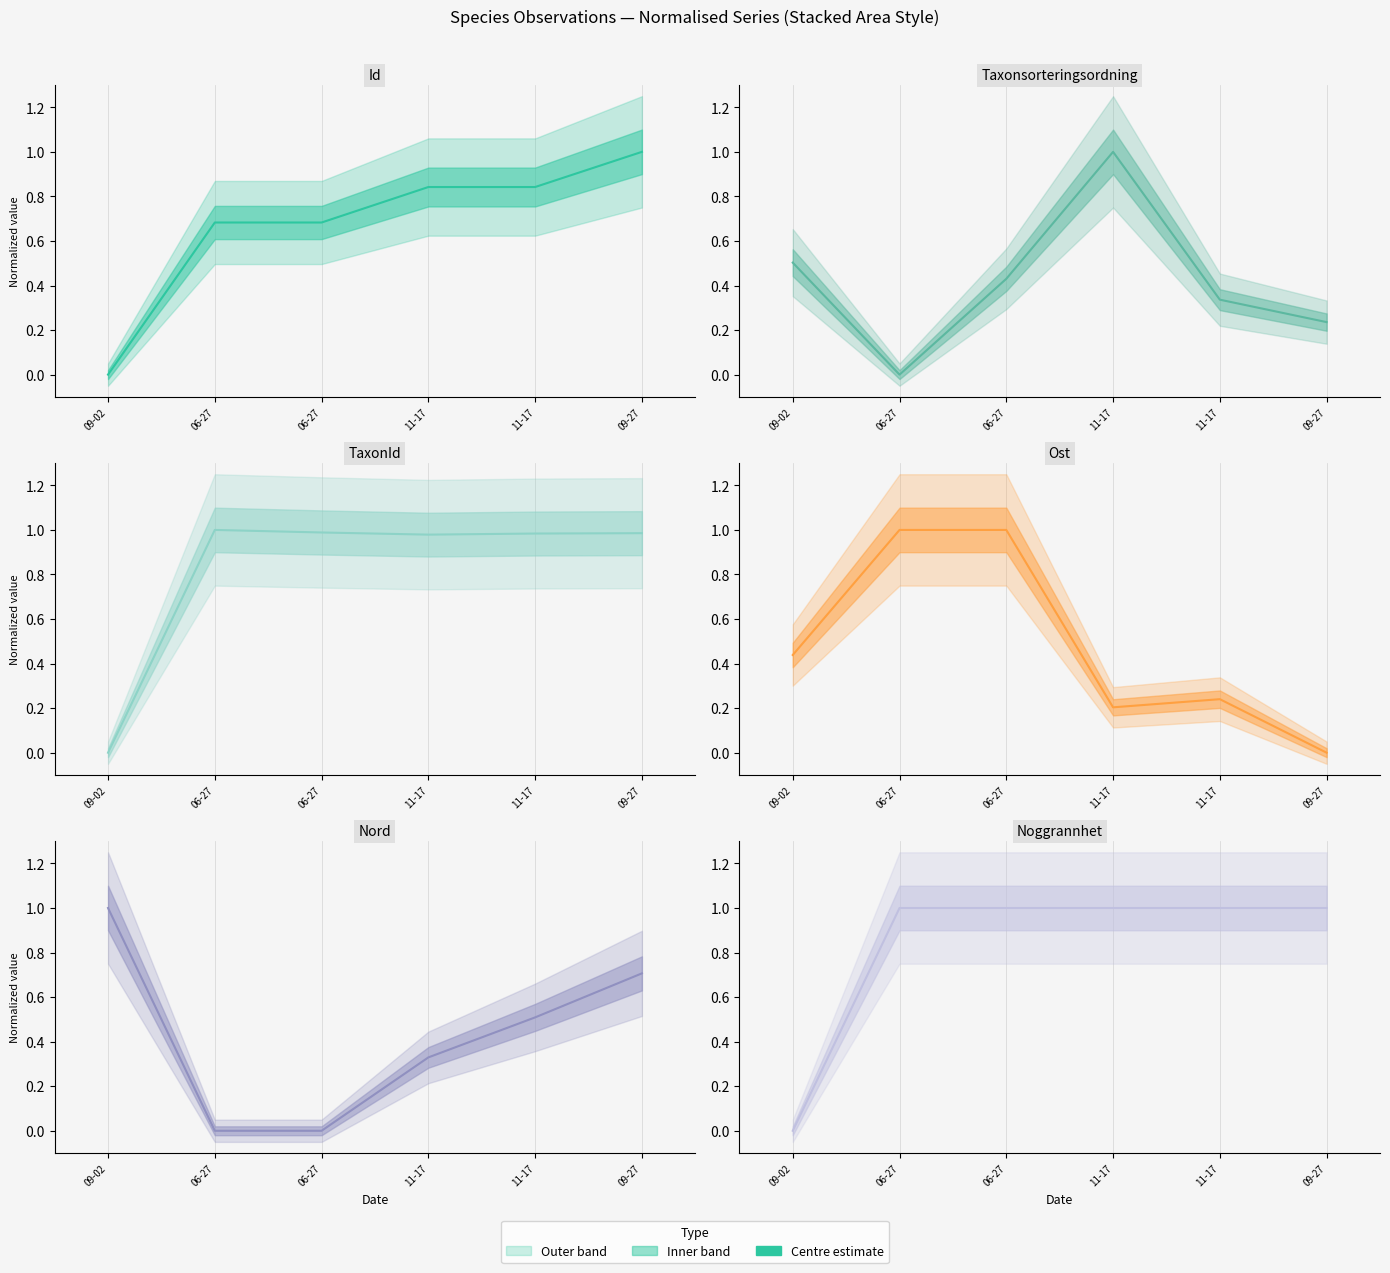

Where is the first local maximum for Taxonsorteringsordning?

11-17